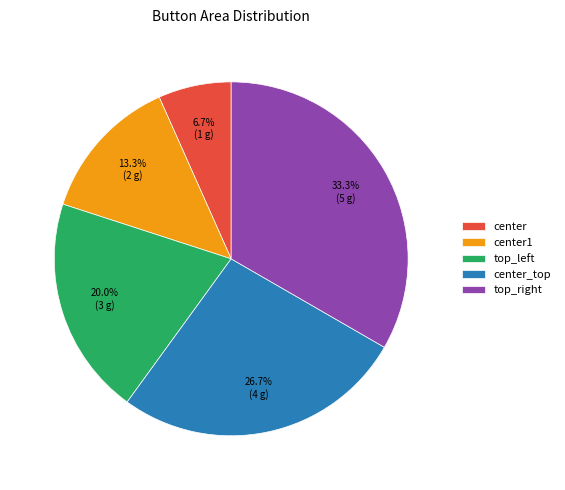

The center_top slice represents 27% of the pie. True or false?

True